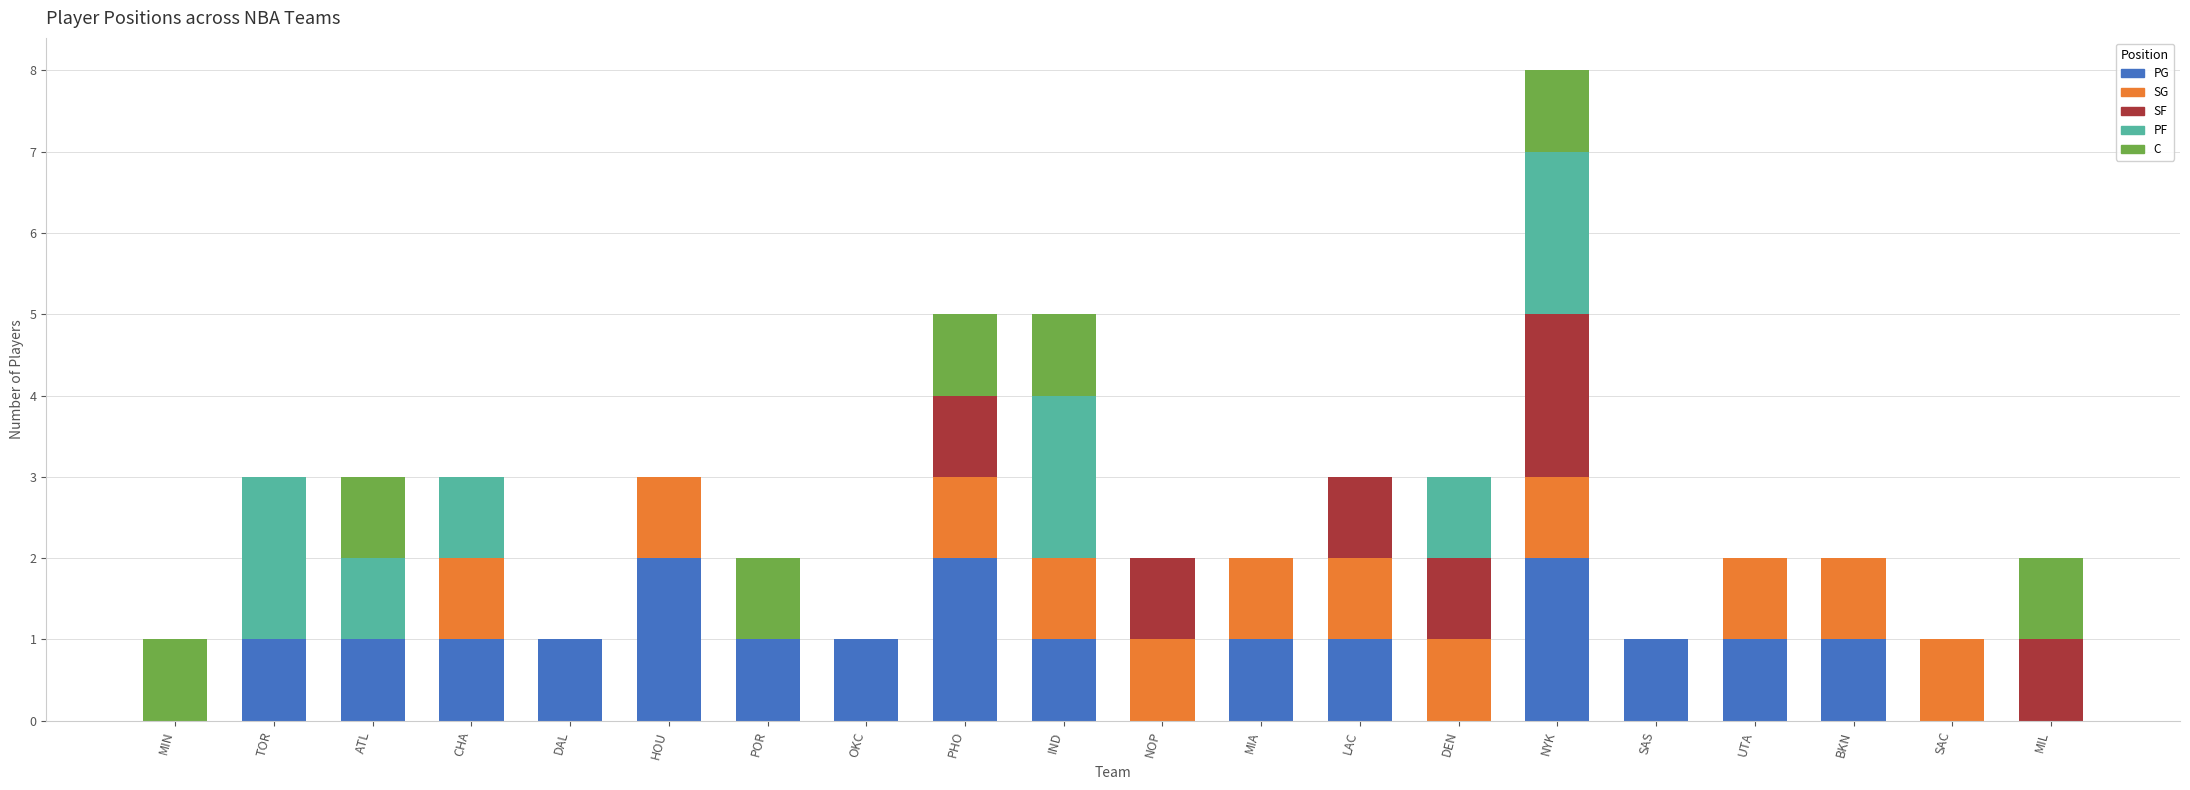

What is the total value across all series at LAC?

3